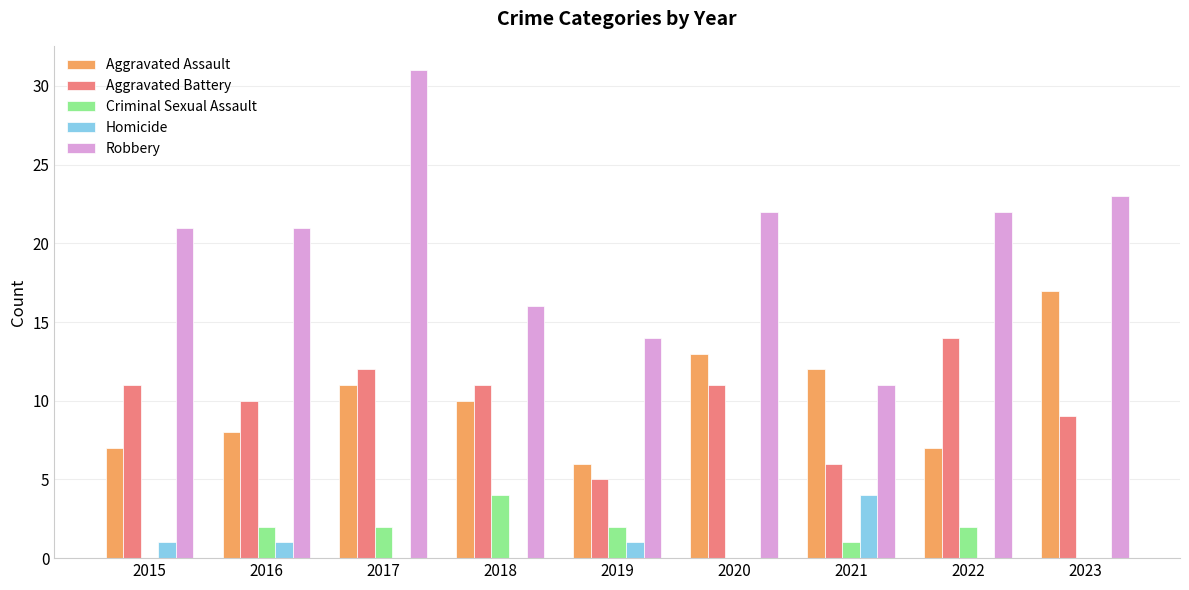

Does the chart contain stacked bars?

No